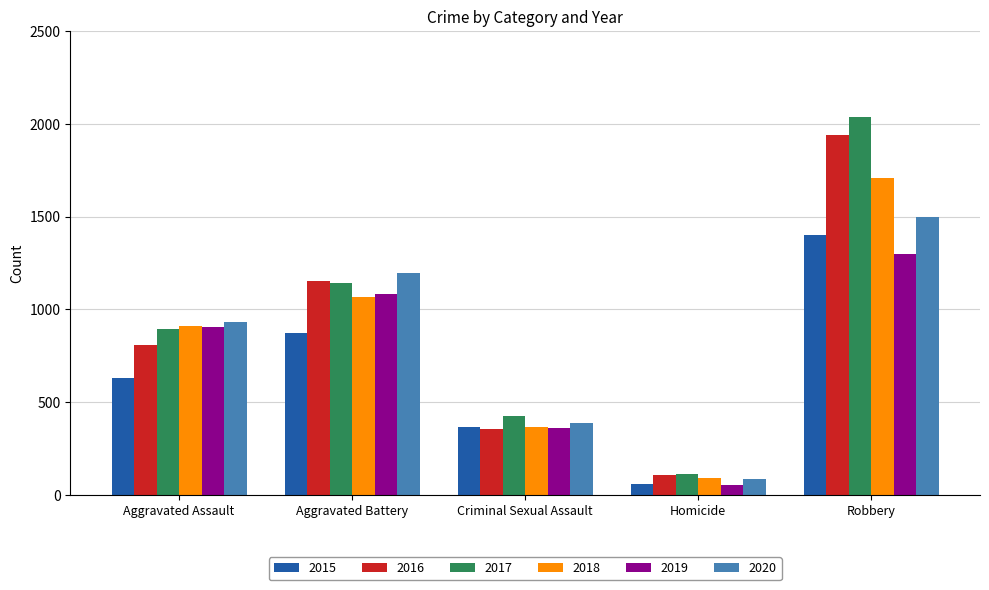

Which series has the largest range (max minus min)?

2017